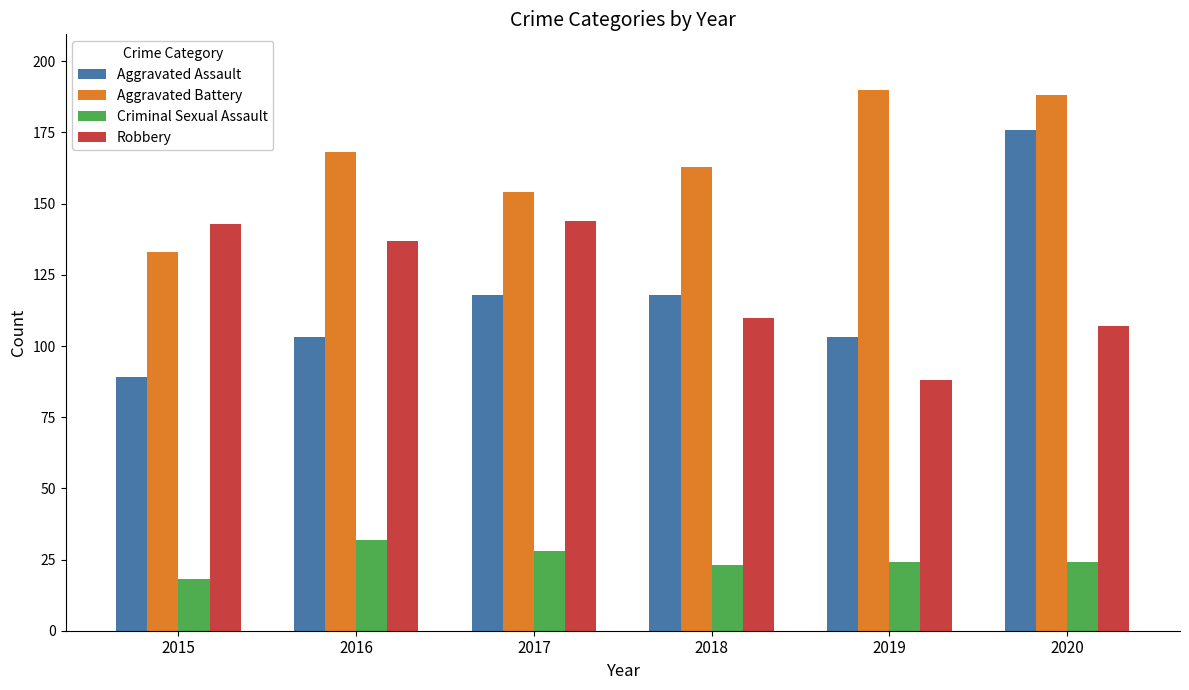

Reading left to right, transcribe all the data shown in this chart.

Aggravated Assault: 2015=89	2016=103	2017=118	2018=118	2019=103	2020=176
Aggravated Battery: 2015=133	2016=168	2017=154	2018=163	2019=190	2020=188
Criminal Sexual Assault: 2015=18	2016=32	2017=28	2018=23	2019=24	2020=24
Robbery: 2015=143	2016=137	2017=144	2018=110	2019=88	2020=107